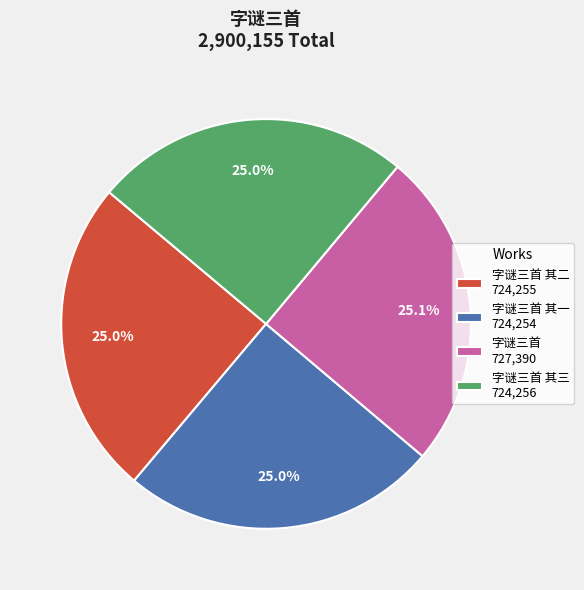

How much of the chart is everything except 字谜三首 其一 724,254?

75.0%